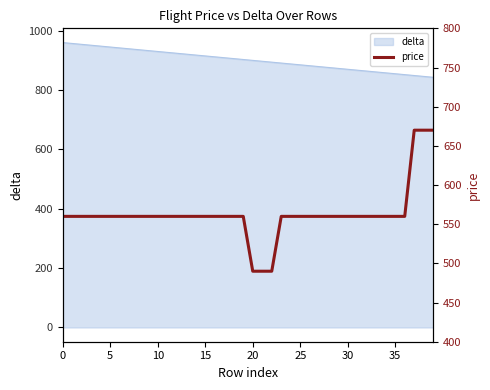

The value of delta at 35 is 534. True or false?

False